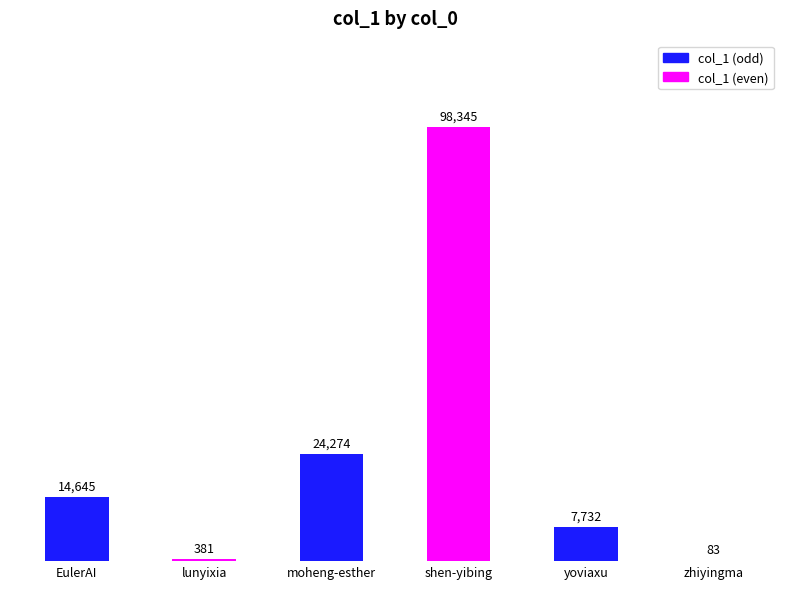

What is the sum of all values?

145460